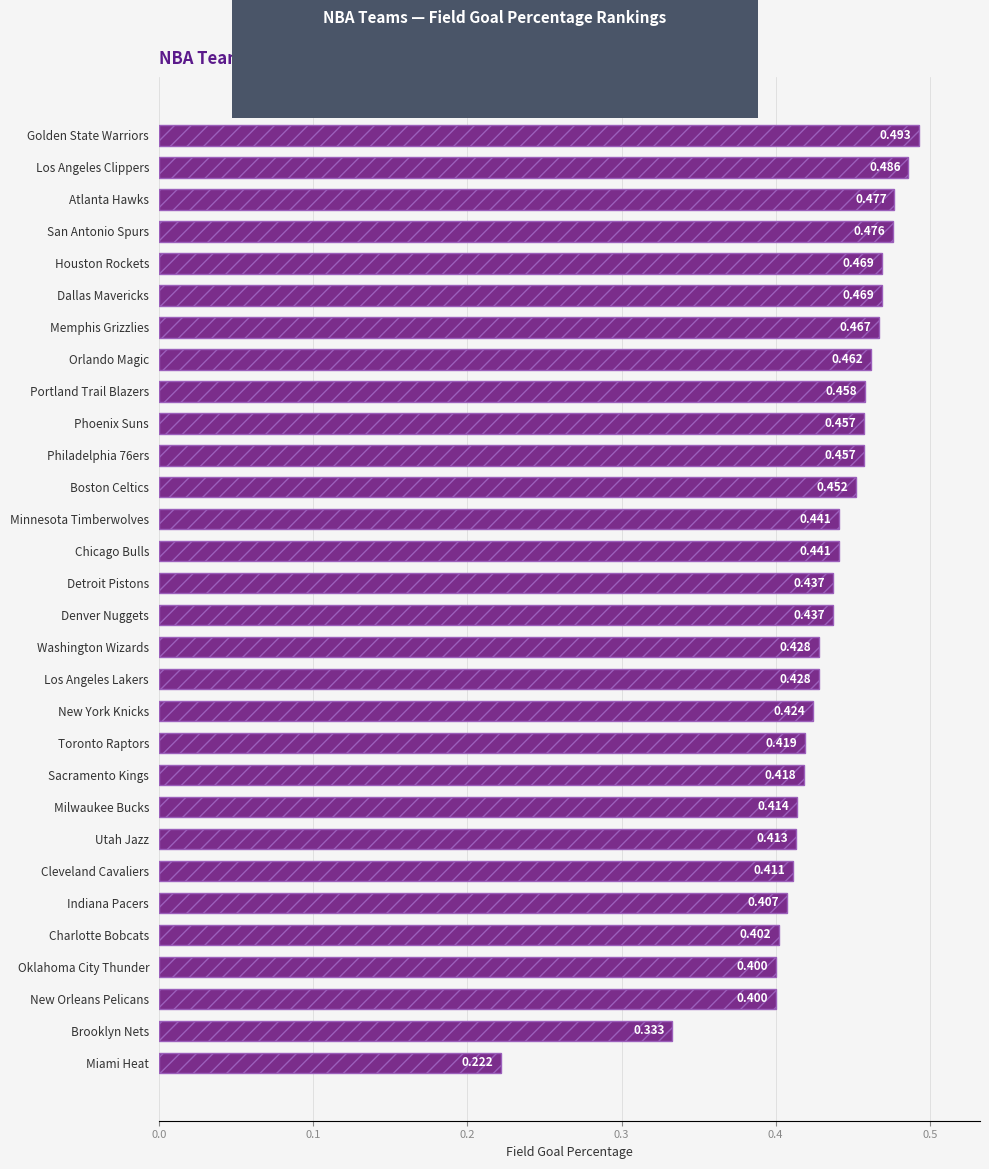

What is the label of the 3rd bar from the top?

Atlanta Hawks